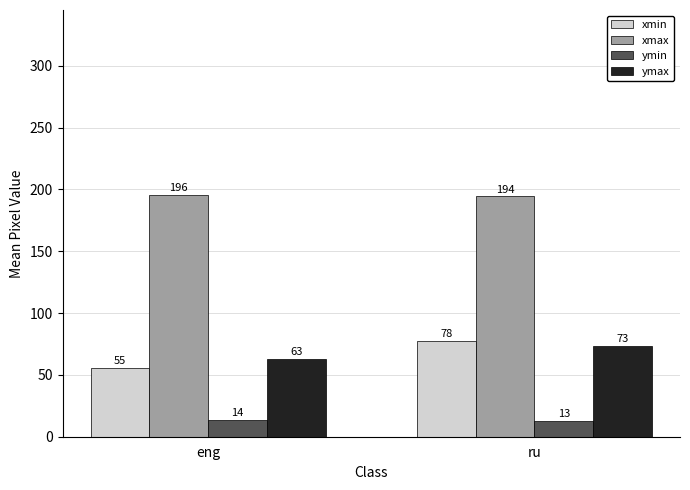

Read the ymax value at ru.

73.2